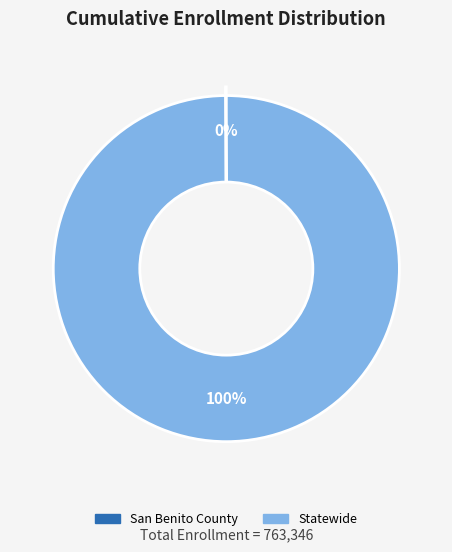

To the nearest percent, what portion does Statewide represent?

100%